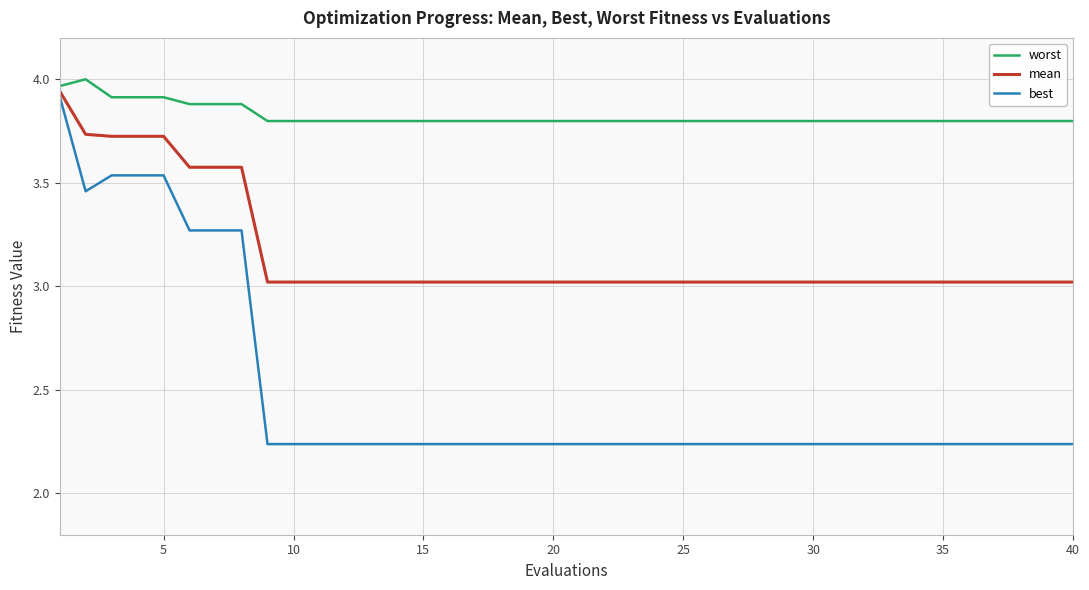

Which series has the widest spread of values?

best